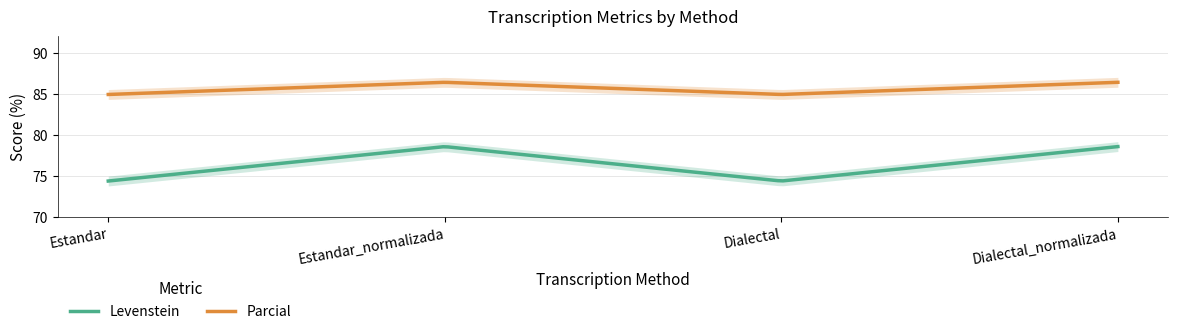

The value of Levenstein at Dialectal_normalizada is 115.0. True or false?

False